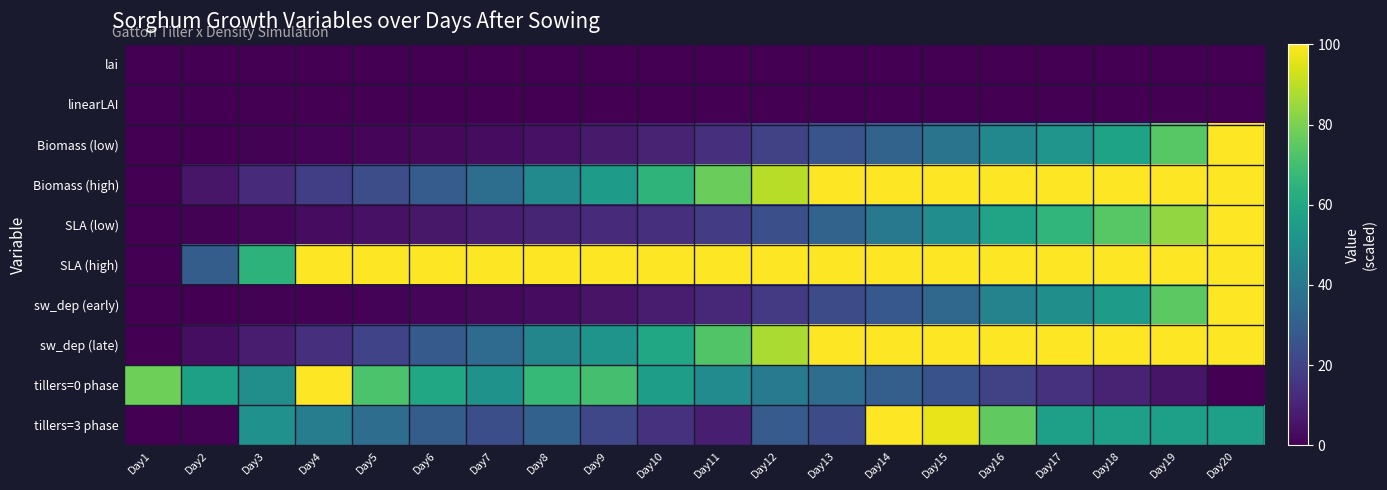

At Day15, list the series in order from smallest to largest.

lai, linearLAI, tillers=0 phase, sw_dep (early), Biomass (low), SLA (low), tillers=3 phase, Biomass (high), SLA (high), sw_dep (late)